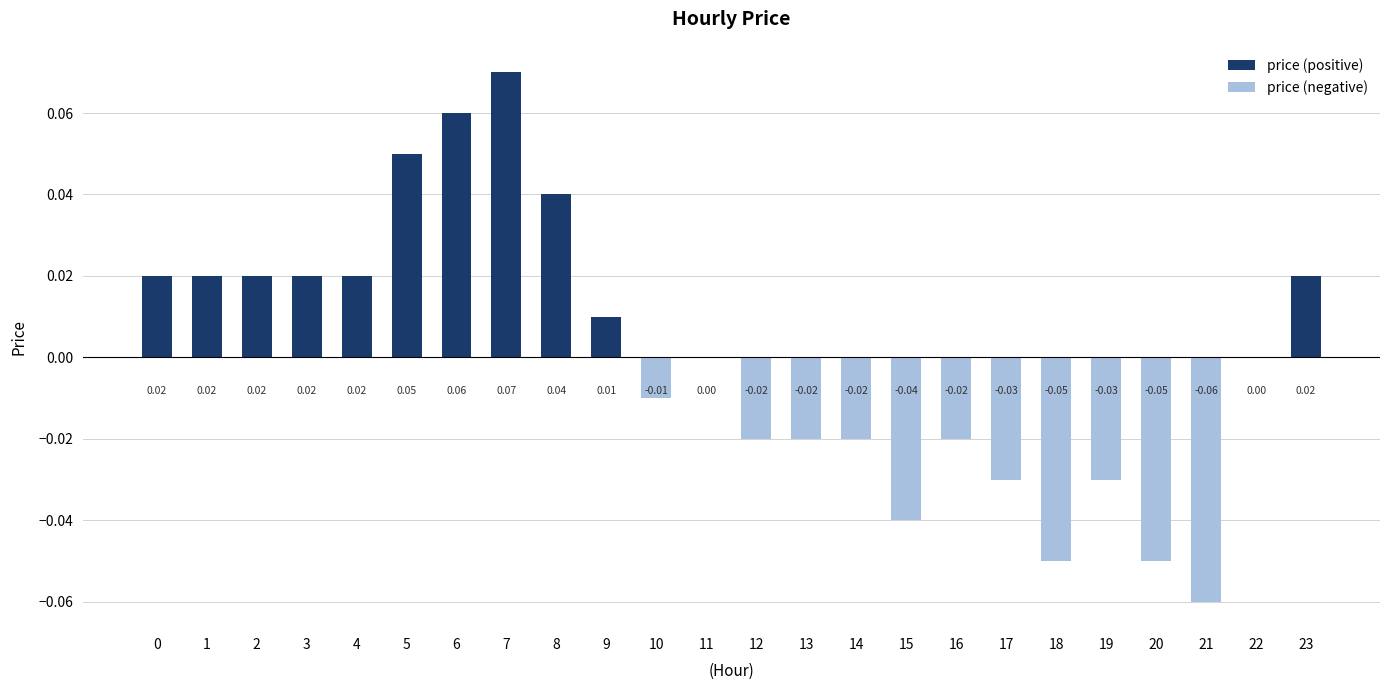

How many series are shown in this chart?

1